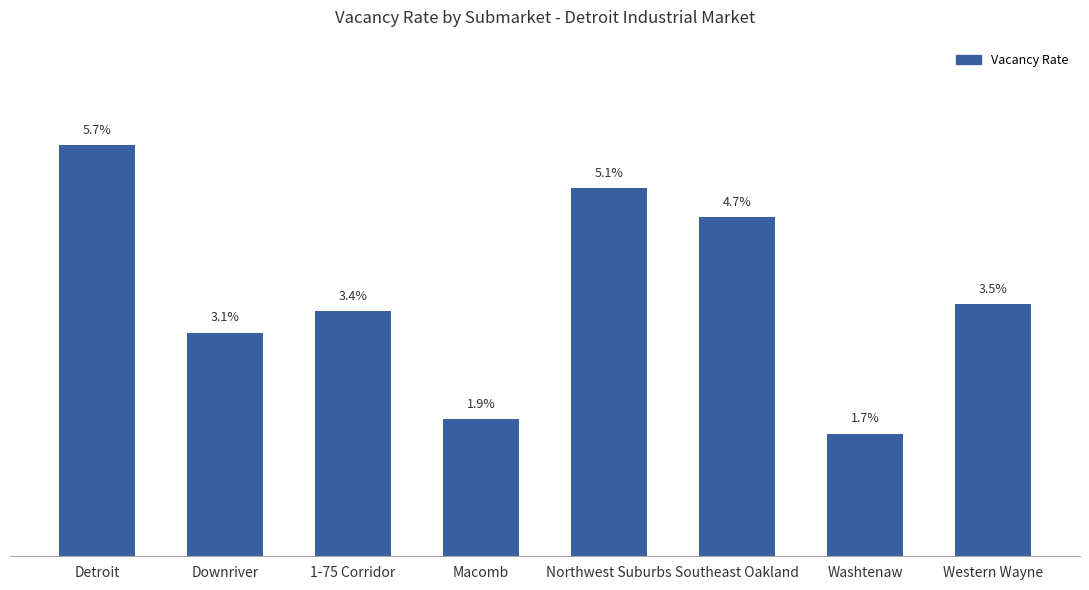

What is the sum of all values?

0.3